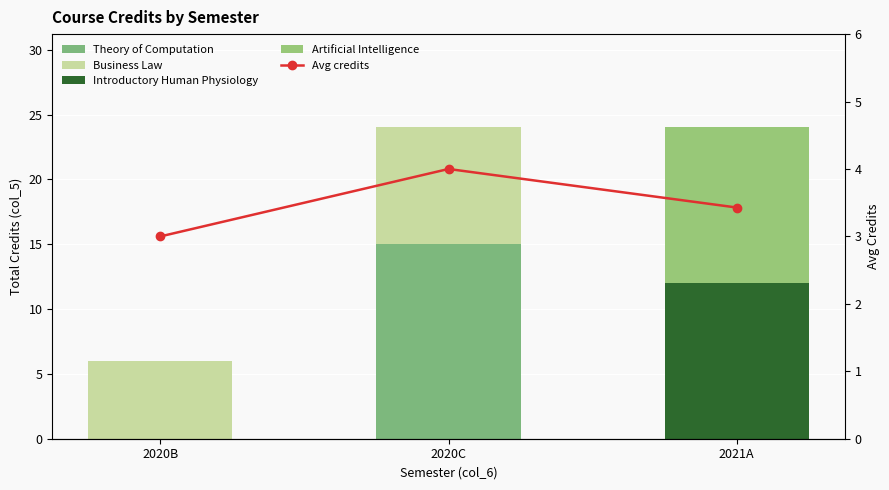

What is the spread (max minus min) of values at 2020B?

6.0